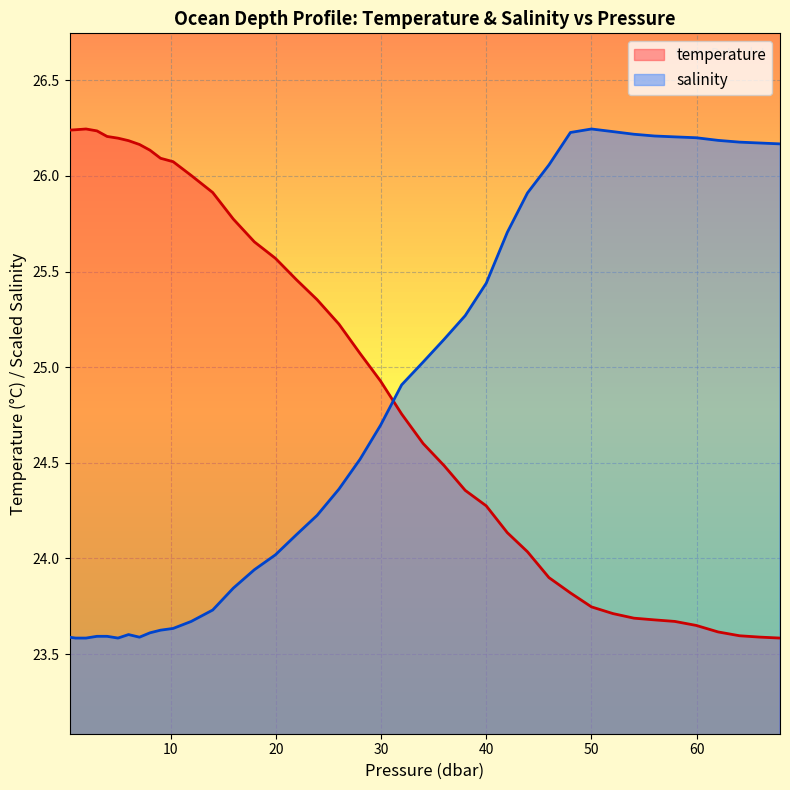

How many times do temperature and salinity cross each other?

1